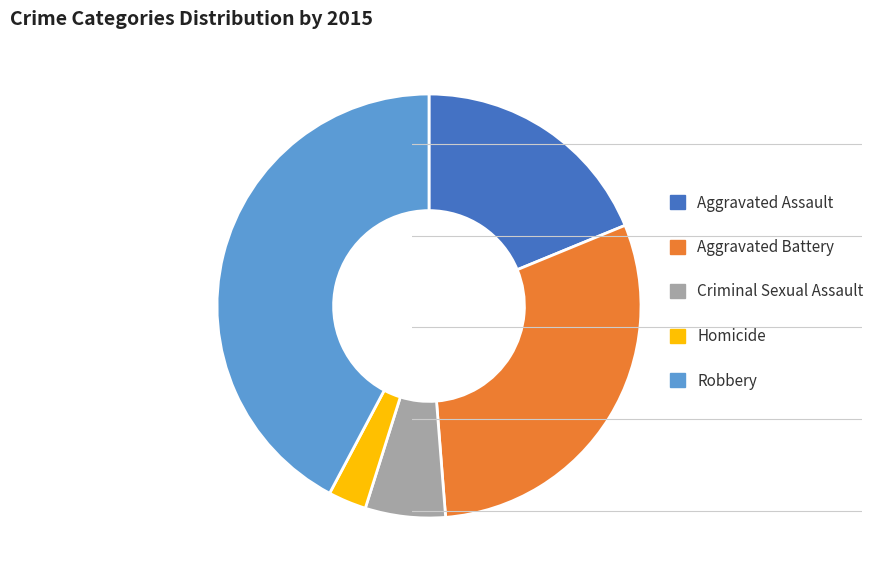

Combined, do Criminal Sexual Assault and Homicide account for over 50%?

No